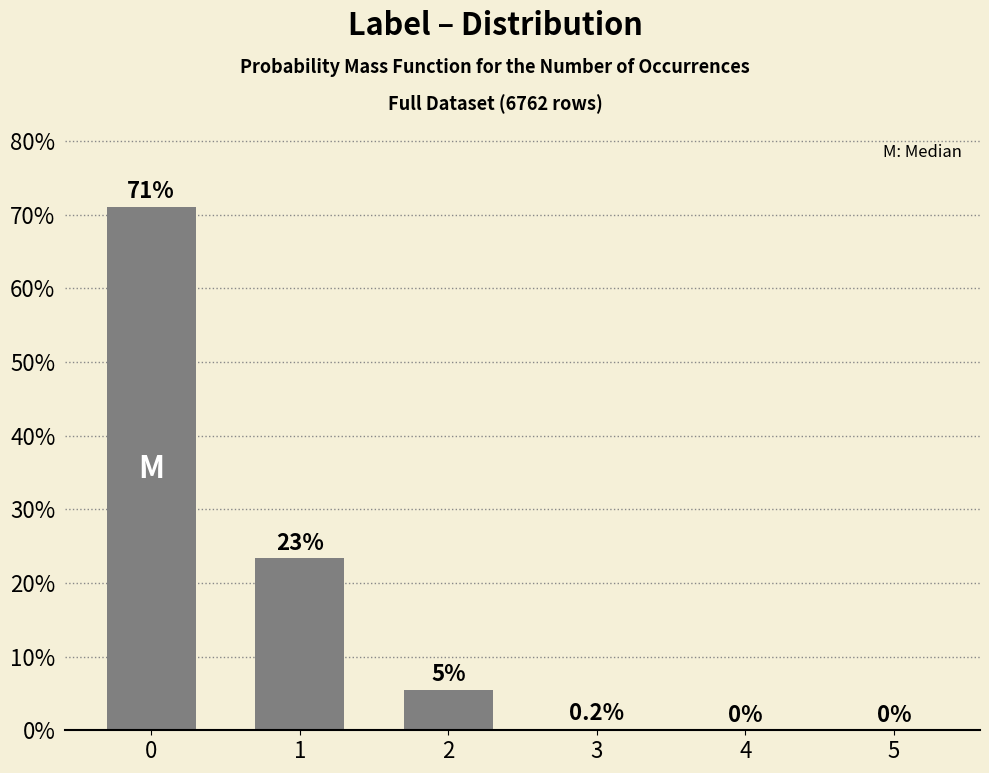

List the labels in order of value, smallest first.

4, 5, 3, 2, 1, 0